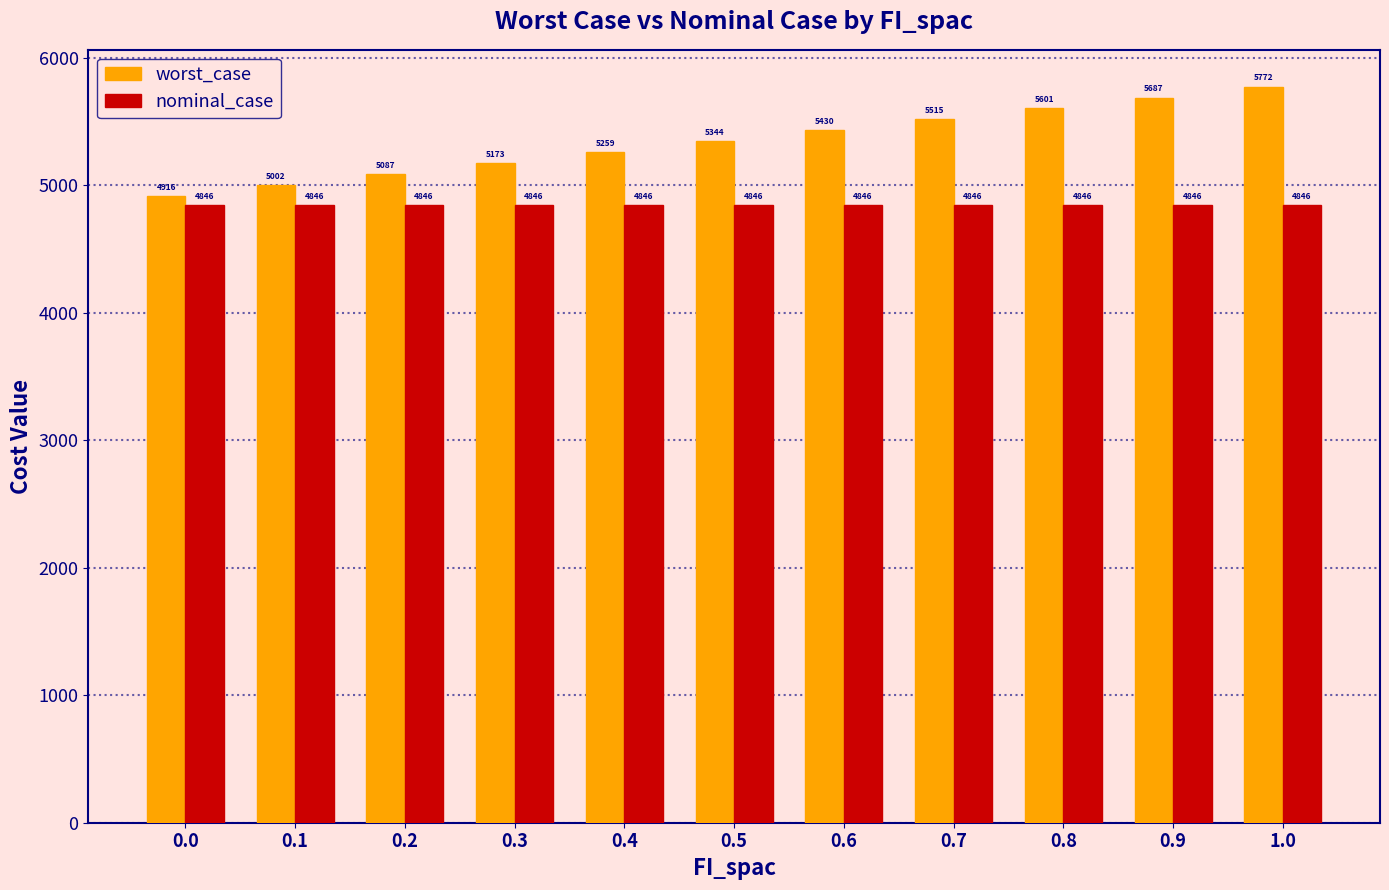

Is the value of worst_case at 0.5 greater than the value of nominal_case at 0.1?

Yes